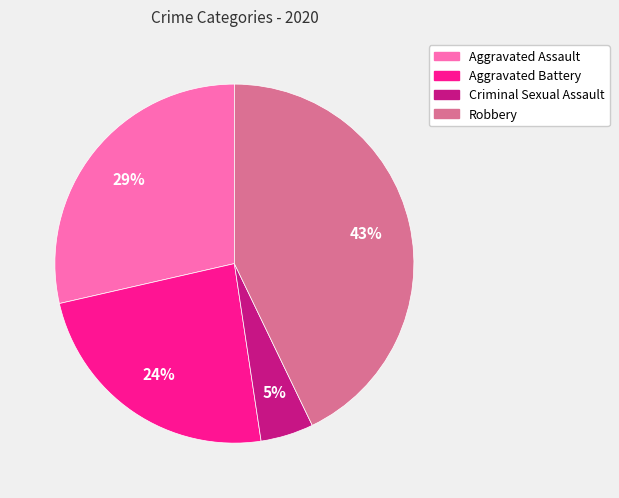

To the nearest percent, what is the difference between the largest and smallest slice percentages?

38%